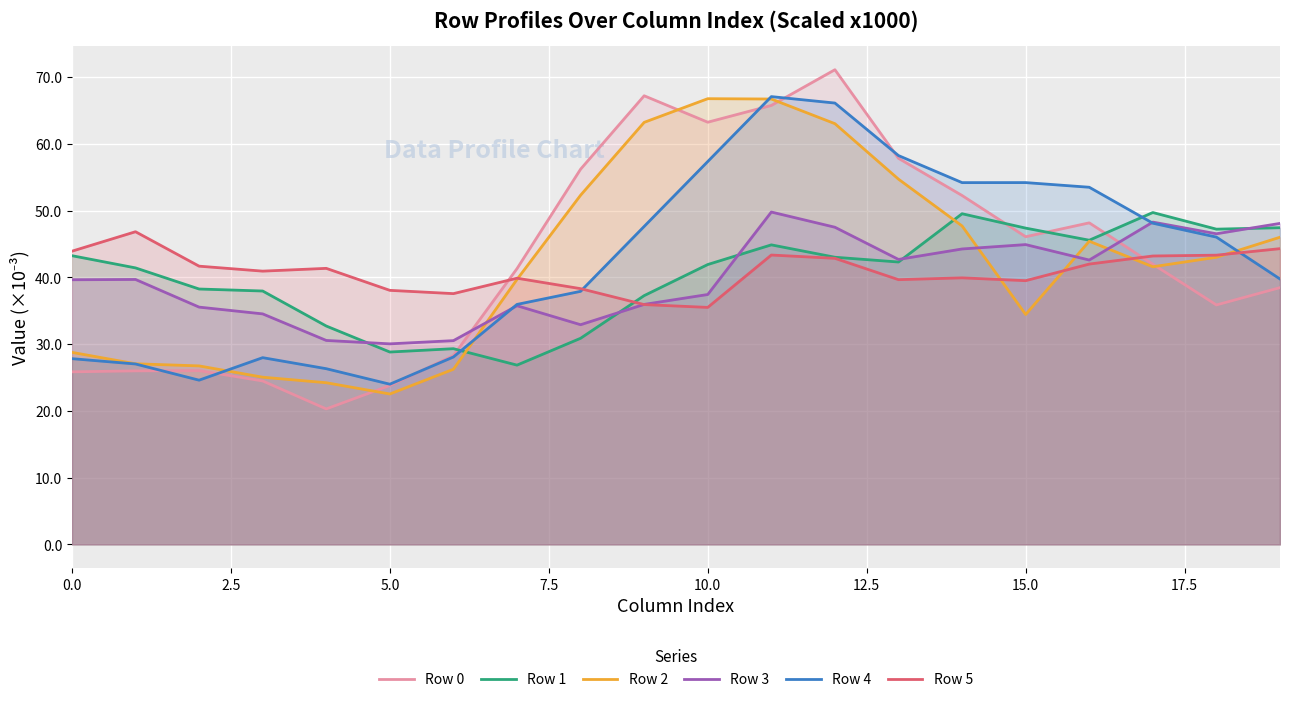

How many intersections are there between Row 1 and Row 5?

1